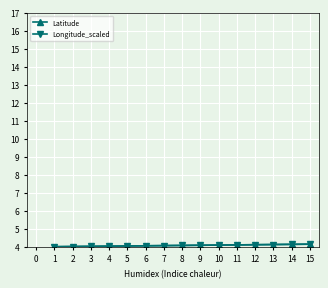

Is this an area chart (filled region under the line)?

No